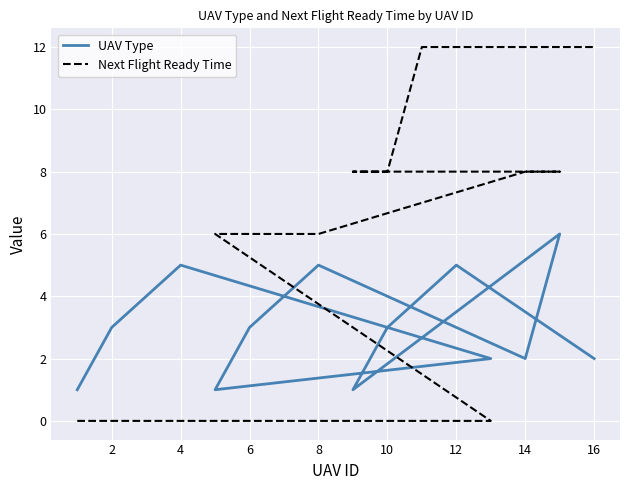

How many data points does each series have?

16